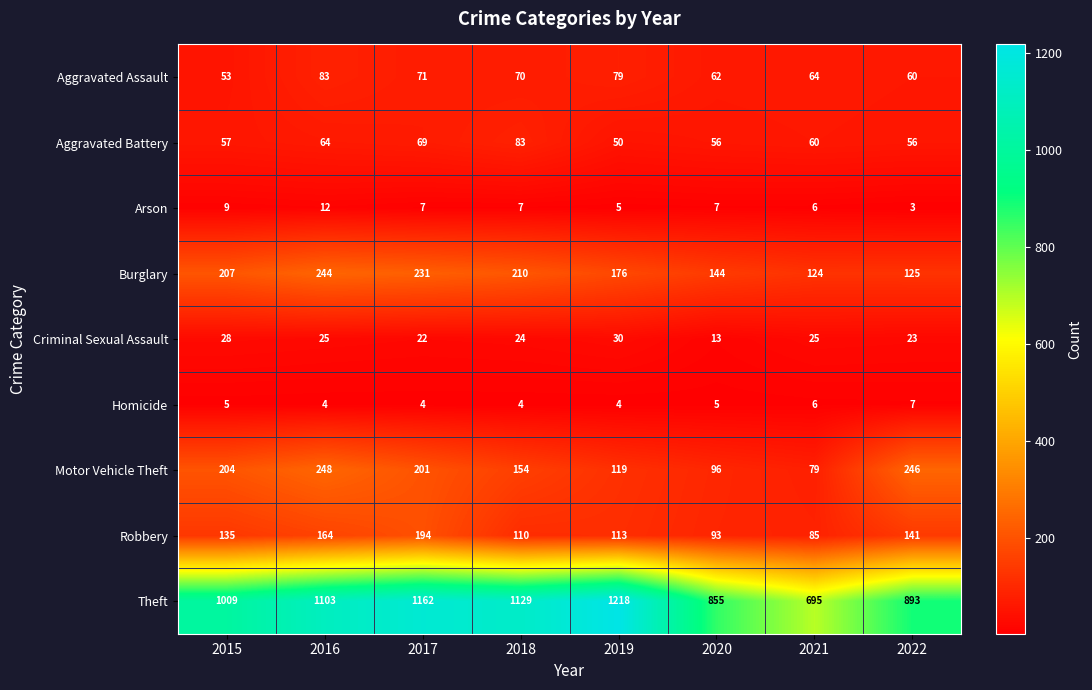

What is the smallest value displayed?

3